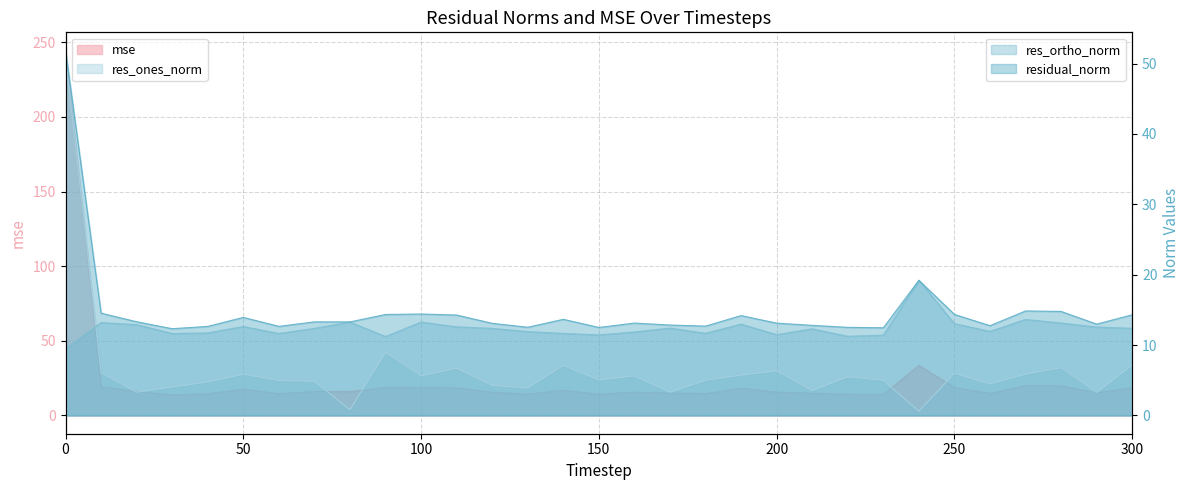

How many series are shown in this chart?

4